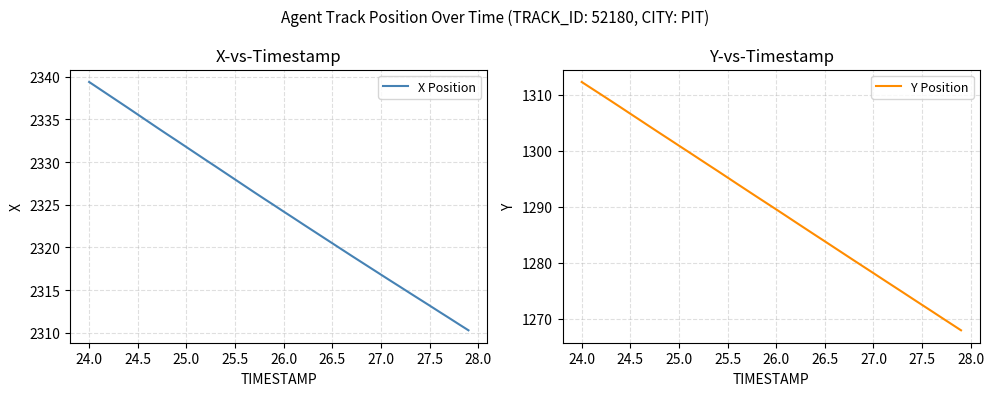

Which category has the highest value in the X Position series?

24.0